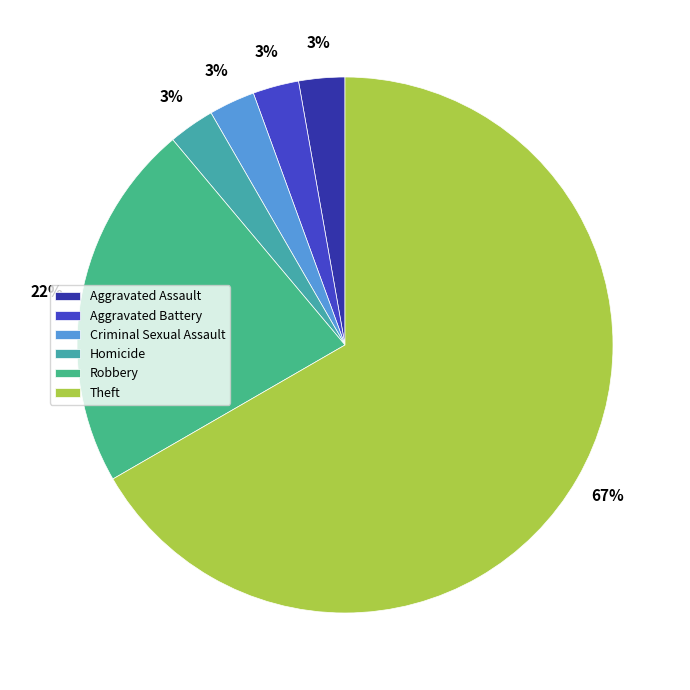

Approximately how many times larger is the value at Robbery compared to Homicide?

8.0